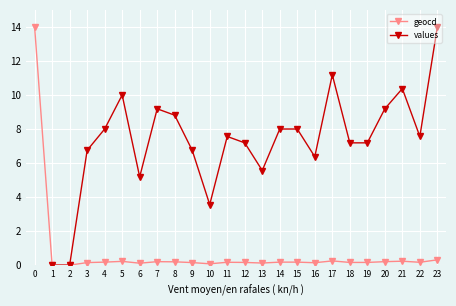

What is the value of the 7th point from the left?

0.1